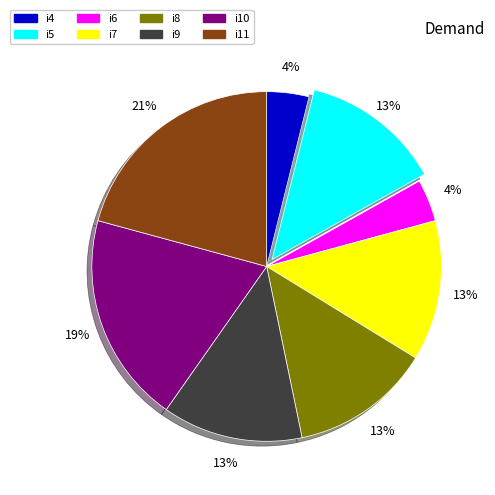

What percentage is the i9 slice, to the nearest percent?

13%